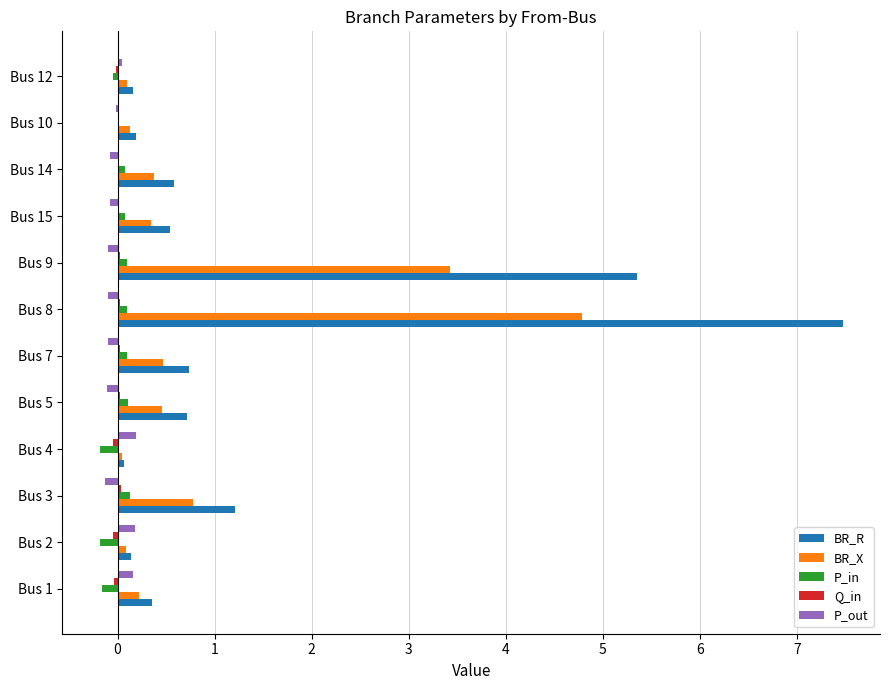

How many categories are shown in the chart?

12